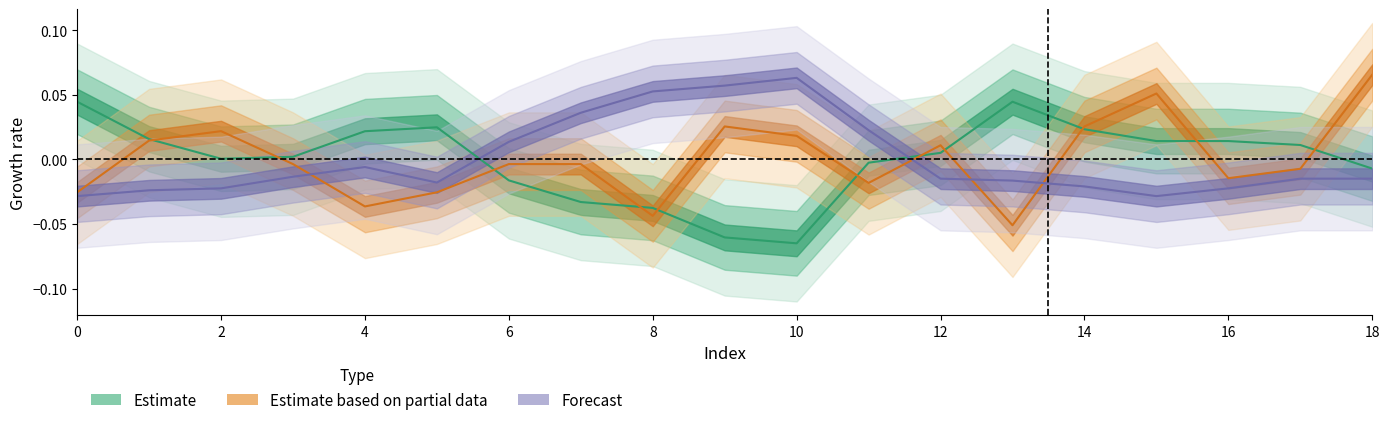

How many categories are shown in the chart?

19